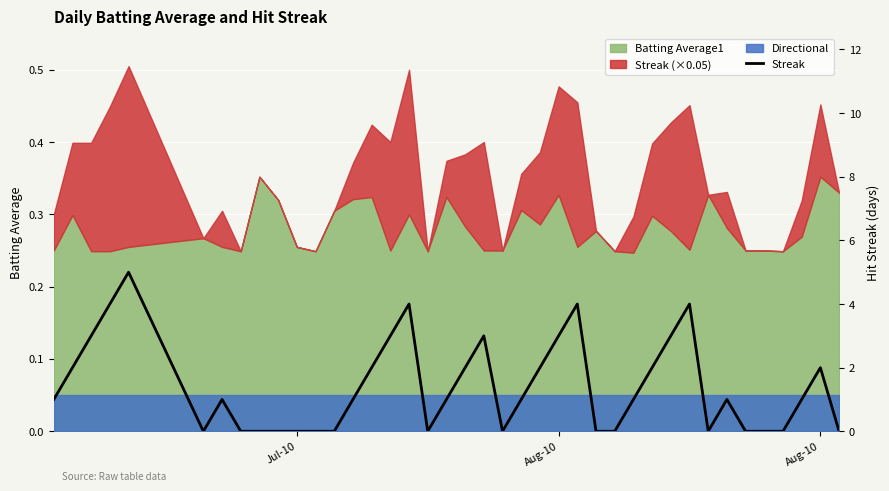

Where is the data nearest to the value 2?

Aug-10